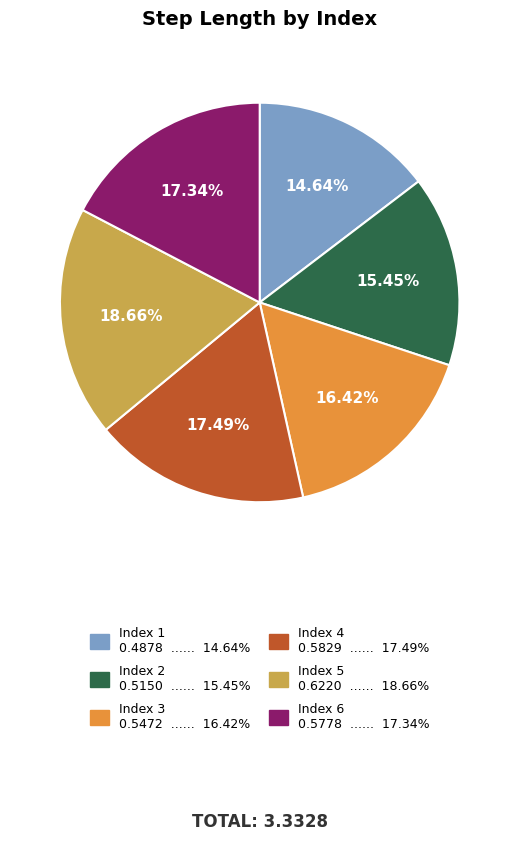

Is there a majority slice in this chart?

No